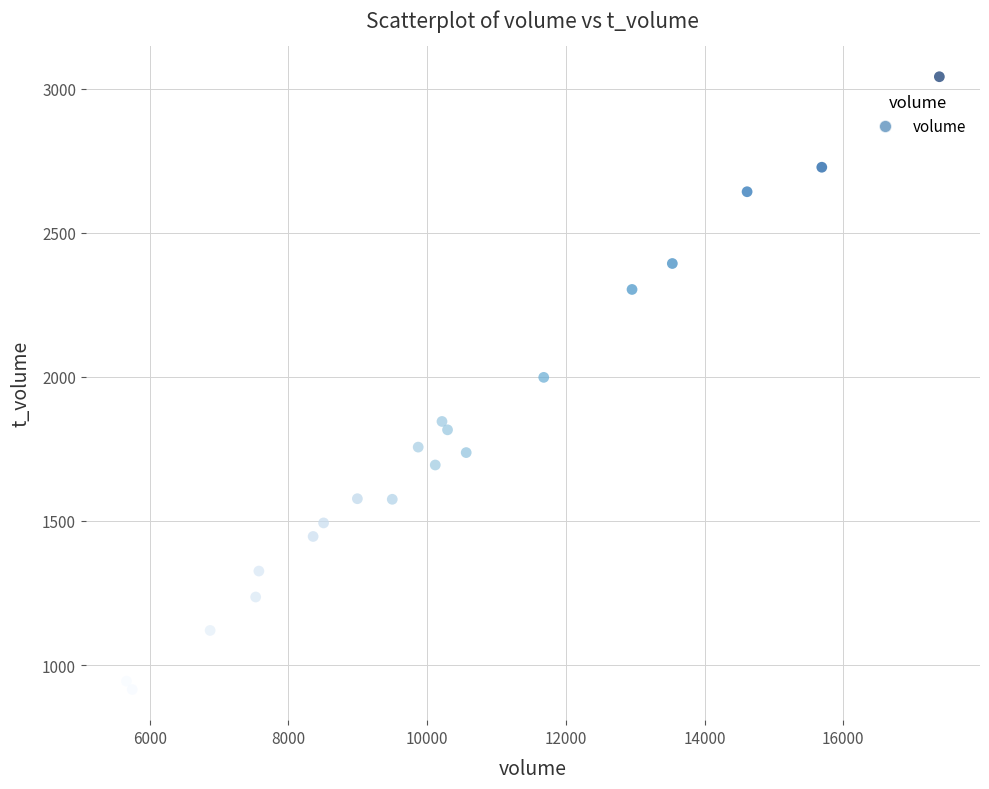

What is the range of Y values (max minus min)?

2126